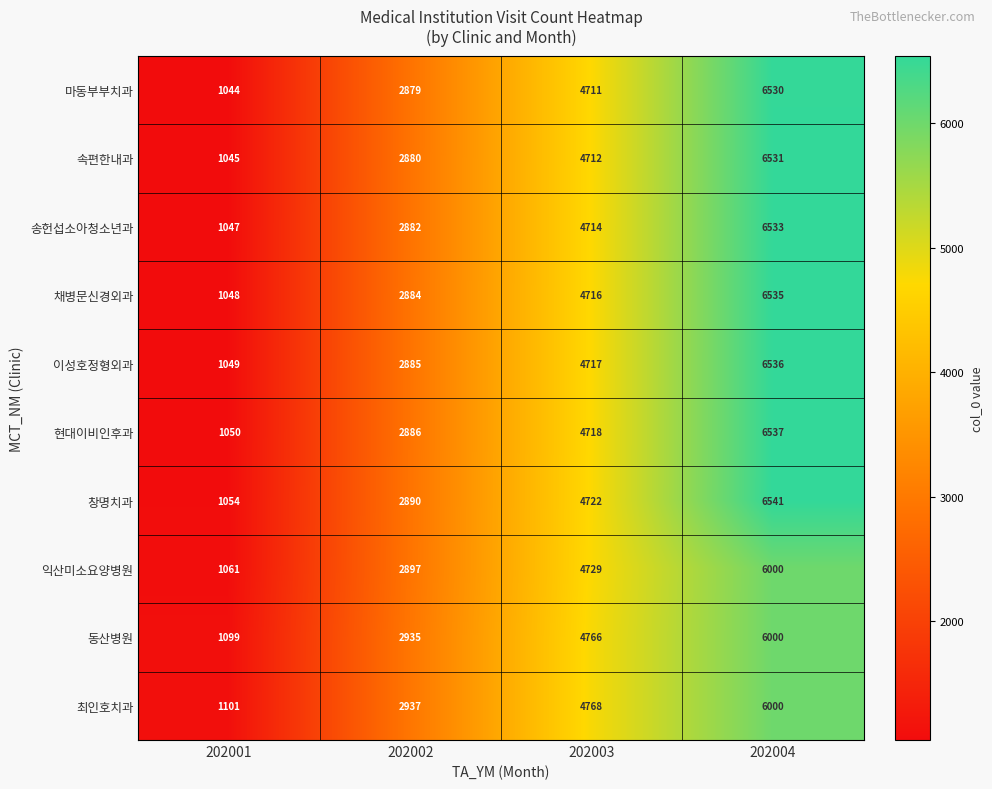

What is the spread (max minus min) of values at 202004?

541